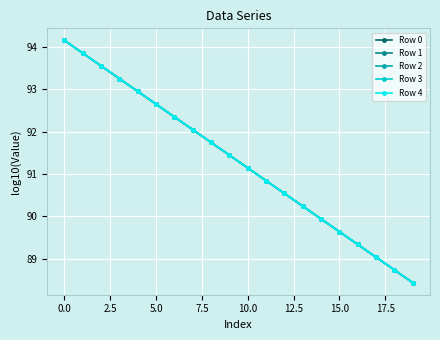

True or false: Row 2 has more than 2 points higher than both neighbors.

False